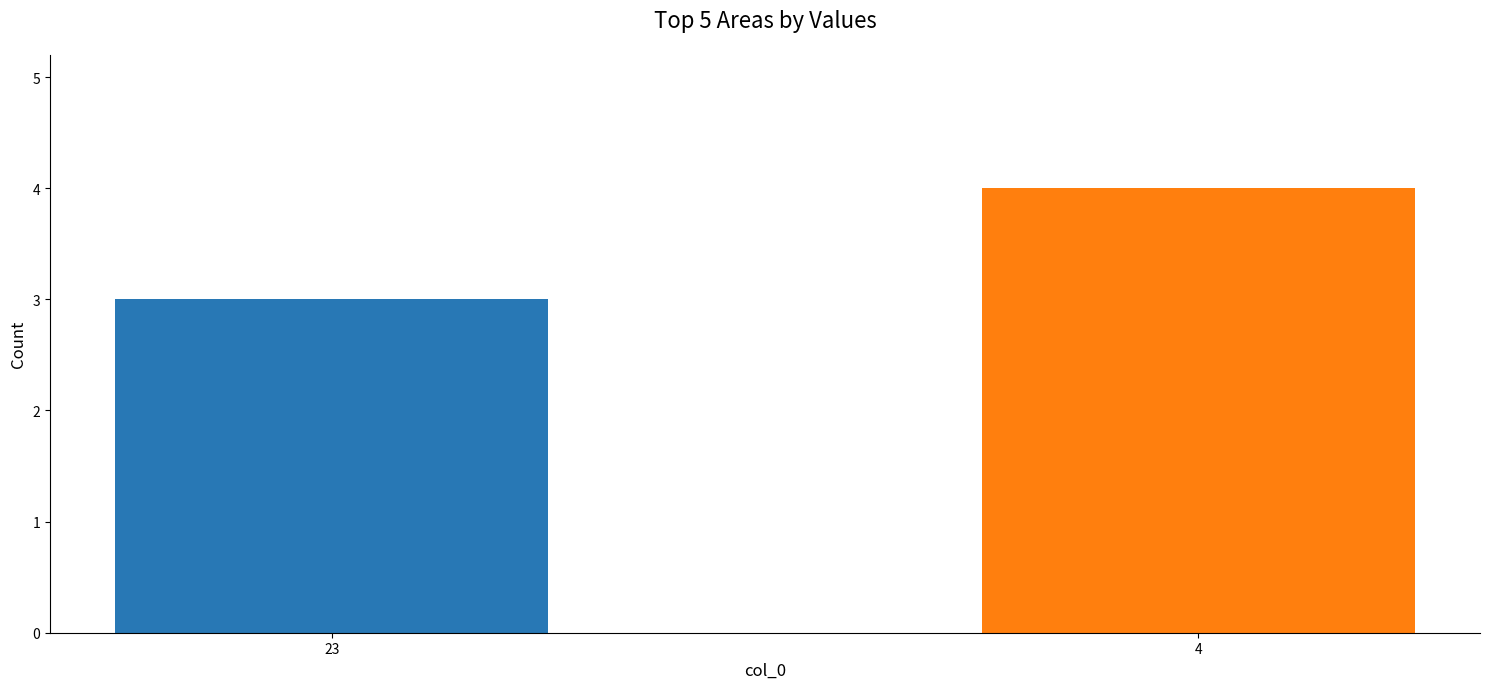

Reading right to left, what are all the values shown in this chart?

4=4	23=3